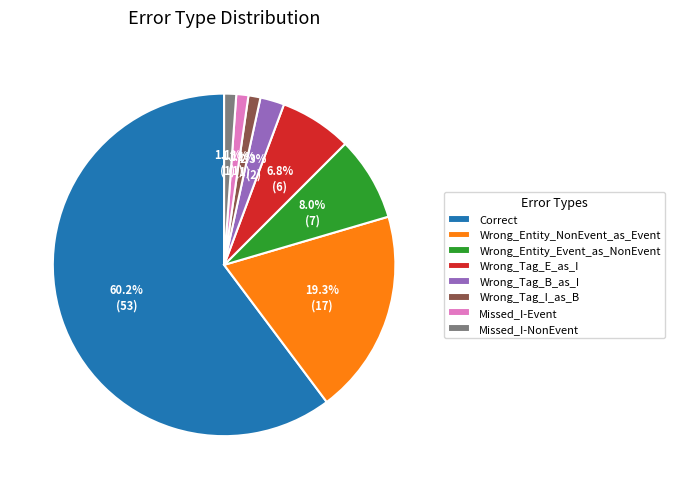

To the nearest percent, what portion does Missed_I-NonEvent represent?

1%